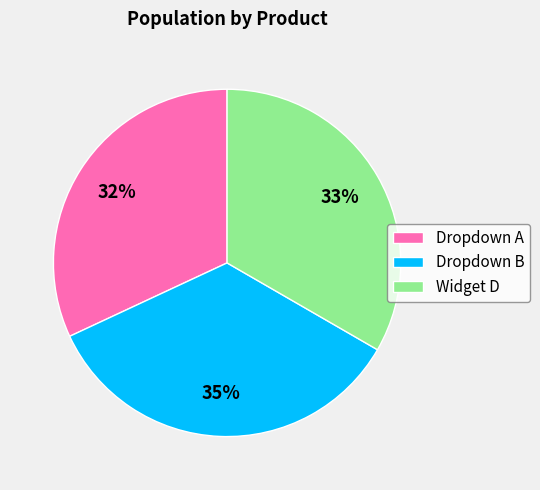

What percentage is the Widget D slice, to the nearest percent?

33%